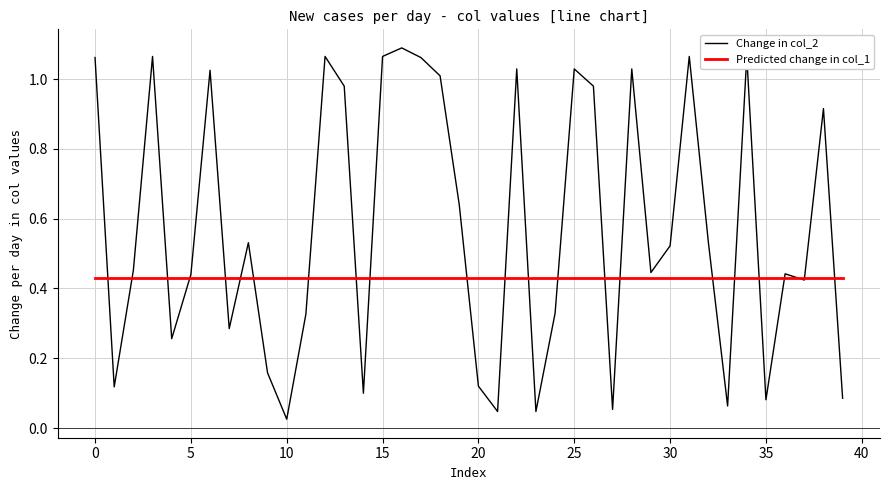

Rank the series by their average value, from lowest to highest.

Predicted change in col_1, Change in col_2